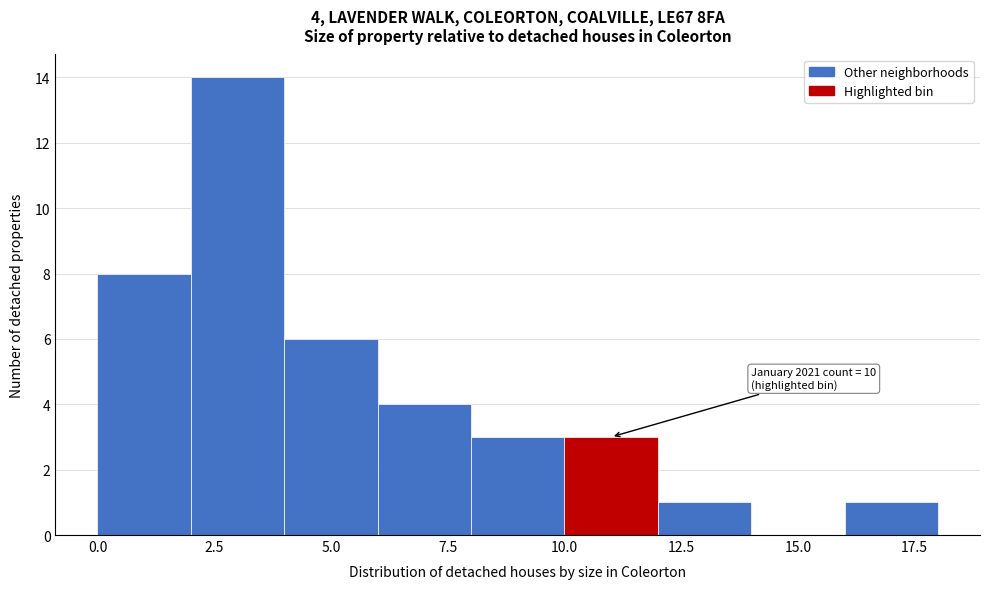

Which range on the x-axis has the tallest bar?

2 to 4